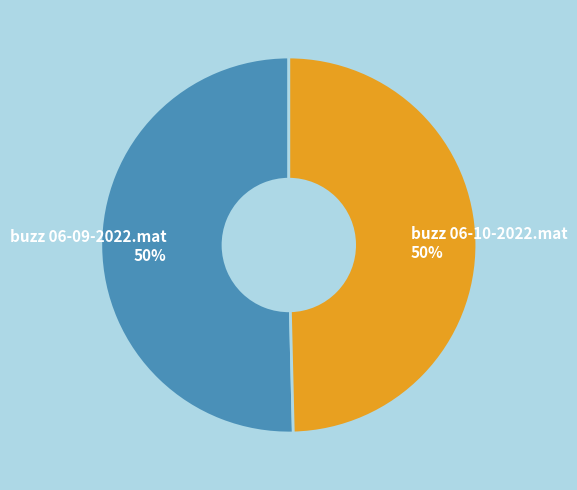

To the nearest percent, what is the combined percentage of buzz 06-09-2022.mat and buzz 06-10-2022.mat?

100%